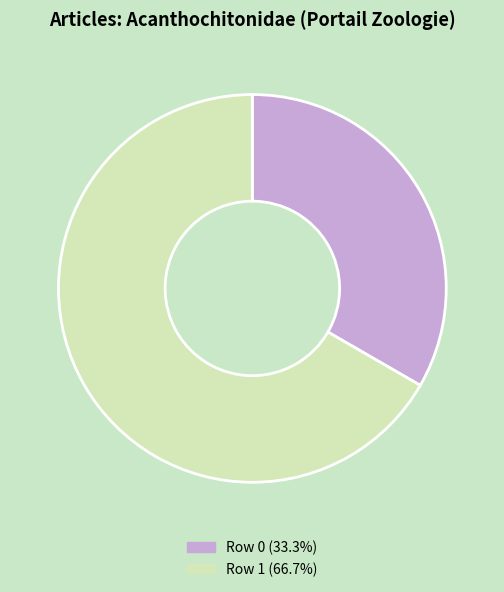

Is there any slice that represents more than half of the pie?

Yes